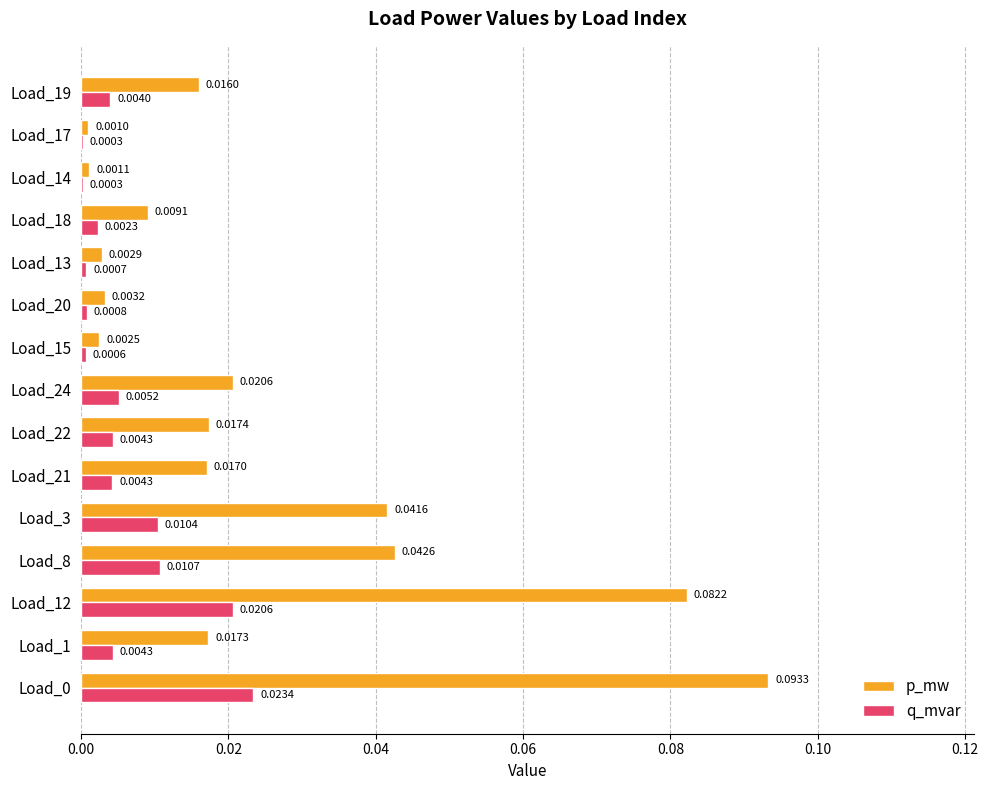

Is the value of p_mw at Load_8 greater than the value of q_mvar at Load_0?

Yes